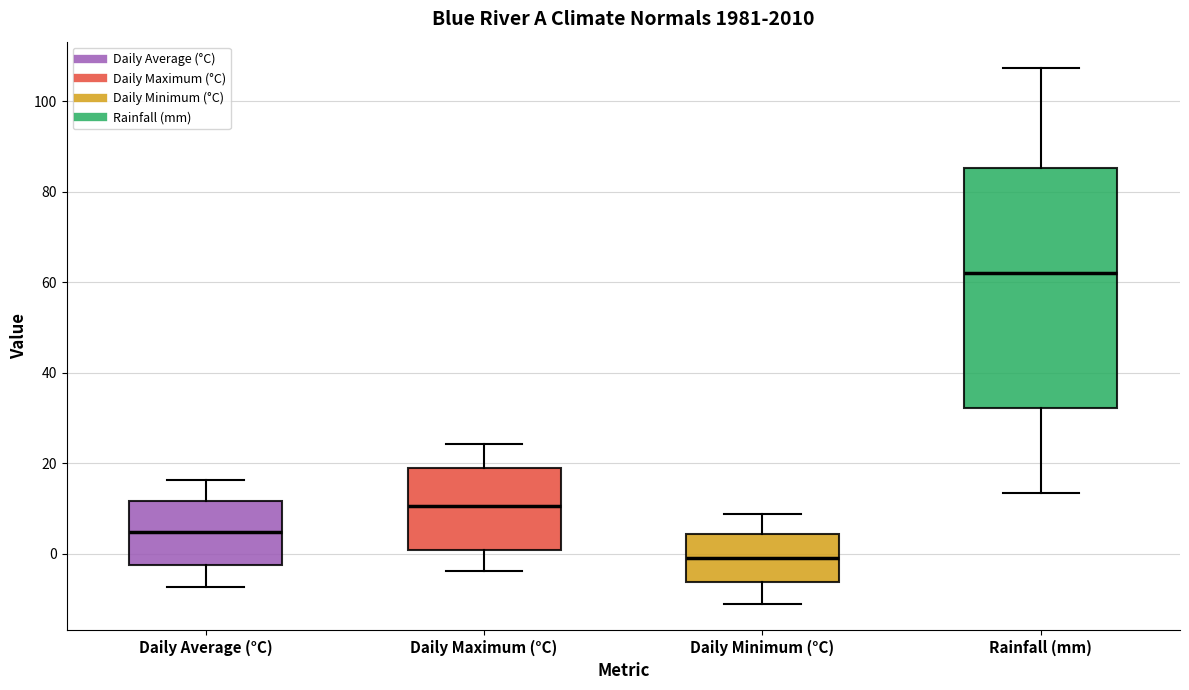

Reading left to right, read every box against the y-axis: the position of its median line, the range the box covers, and the ends of its whiskers. The values are not printed on the chart, so give them approximately, as read against the axis.

Daily Average (°C): median 4, box -2 to 12, whiskers -8 to 16
Daily Maximum (°C): median 10, box 0 to 20, whiskers -4 to 24
Daily Minimum (°C): median 0, box -6 to 4, whiskers -10 to 8
Rainfall (mm): median 62, box 32 to 86, whiskers 14 to 108